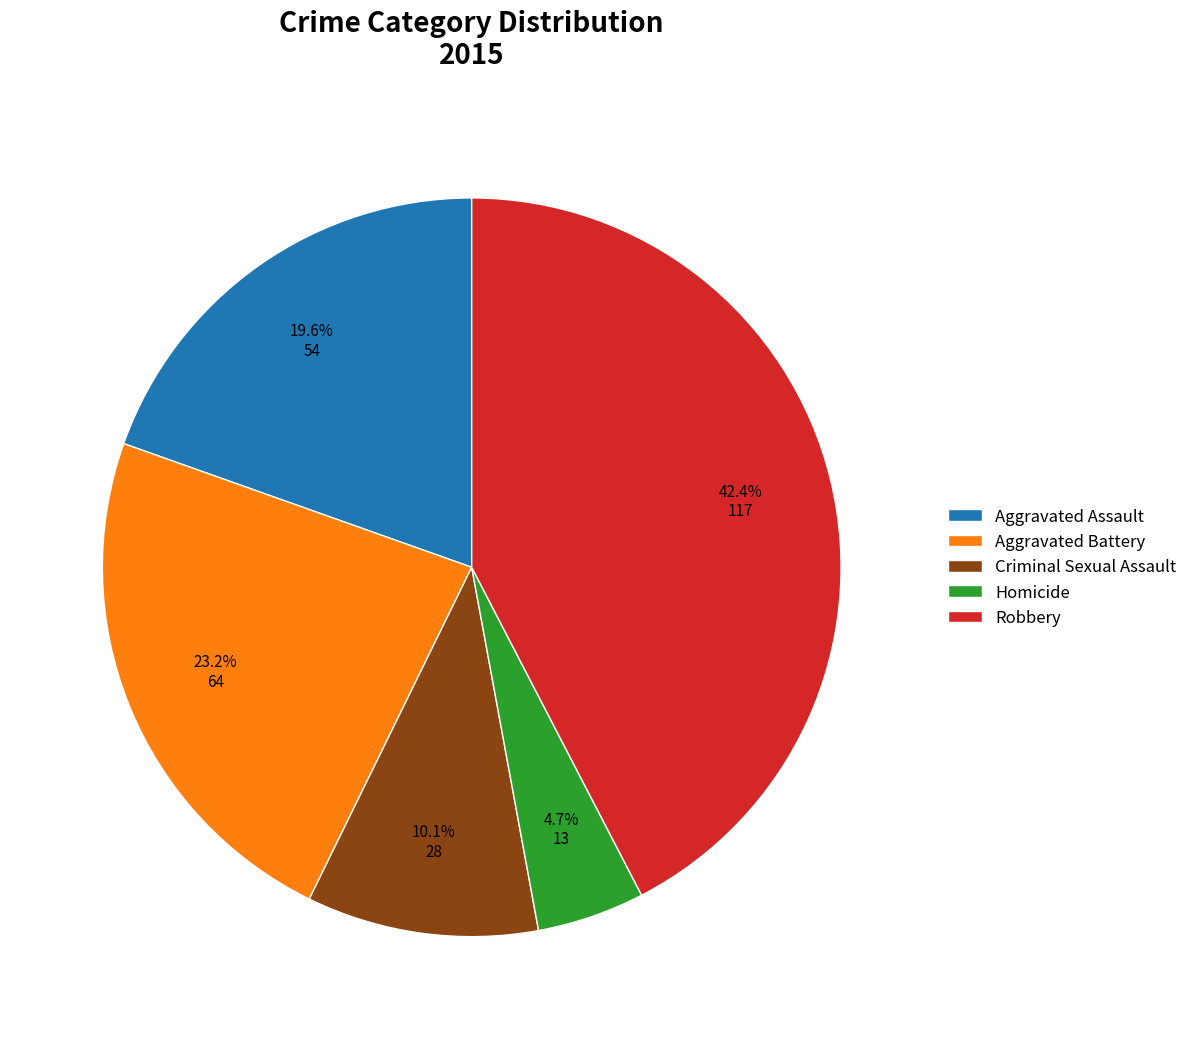

Which slice is the smallest?

Homicide